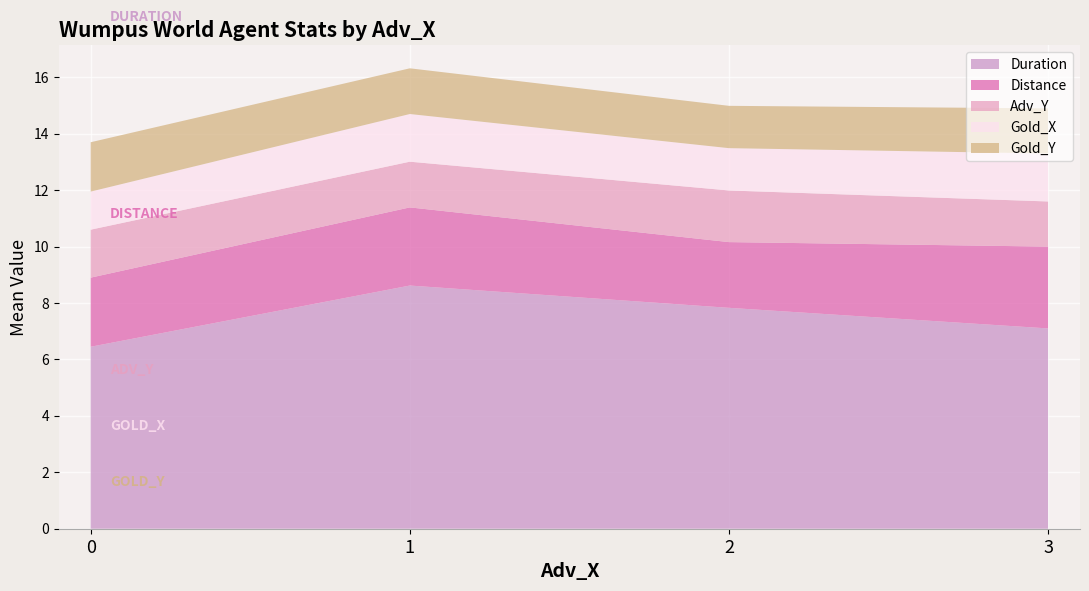

What is the sum of all Duration values?

30.0